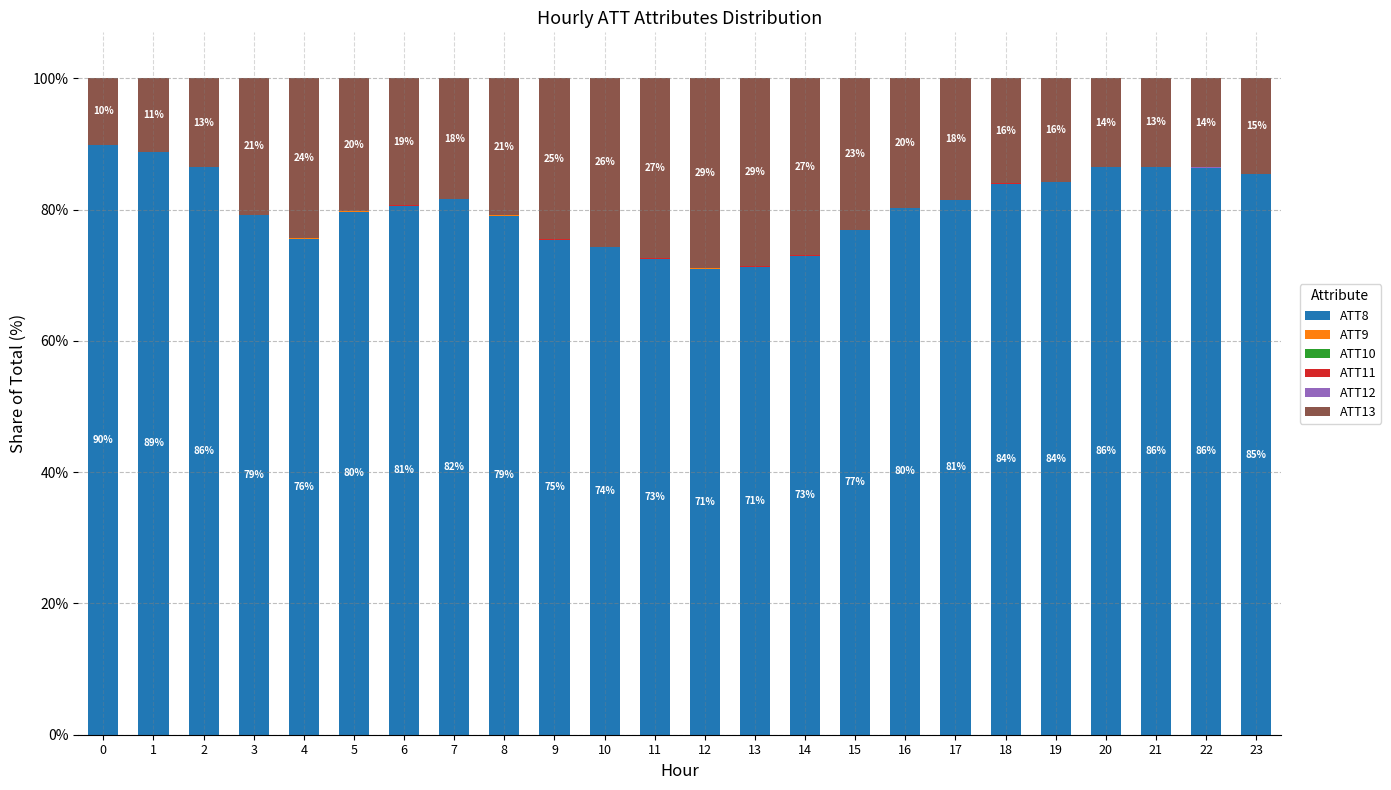

True or false: ATT8 has a value of 148.0 at 21.

False